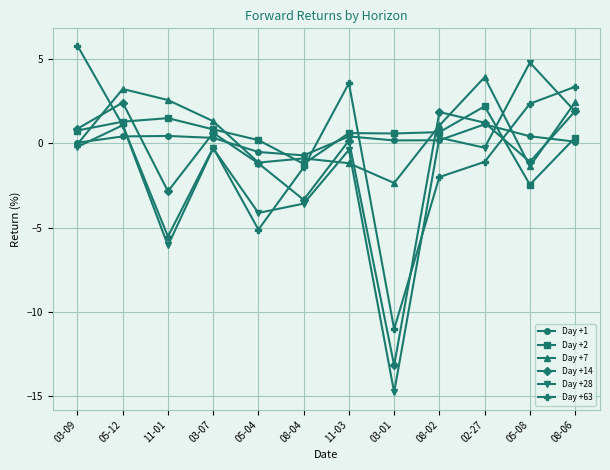

Is the value of Day +28 at 03-01 greater than the value of Day +63 at 05-08?

No